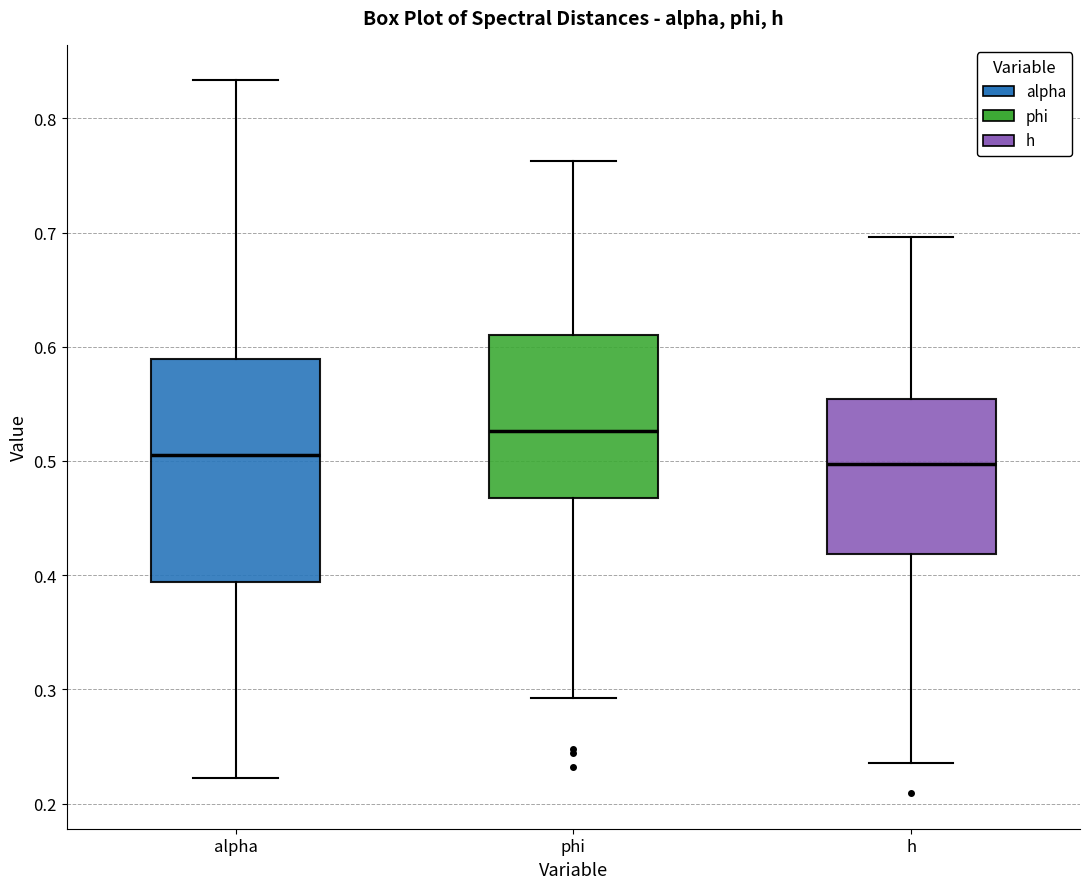

Comparing the boxes themselves (not the whiskers), which one is the tallest?

alpha